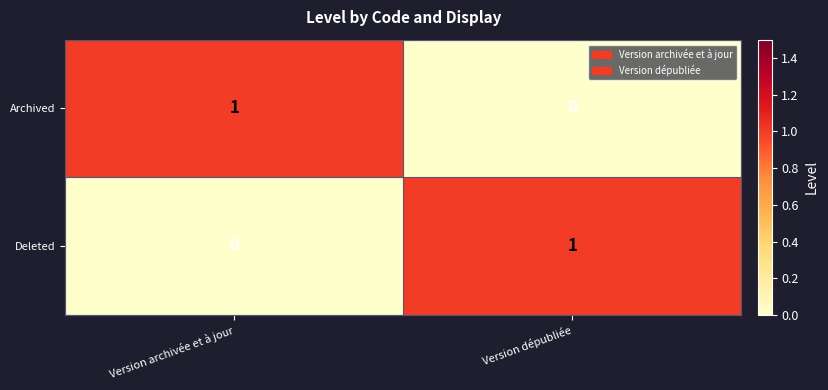

What is the difference between the highest and lowest values at Version dépubliée?

1